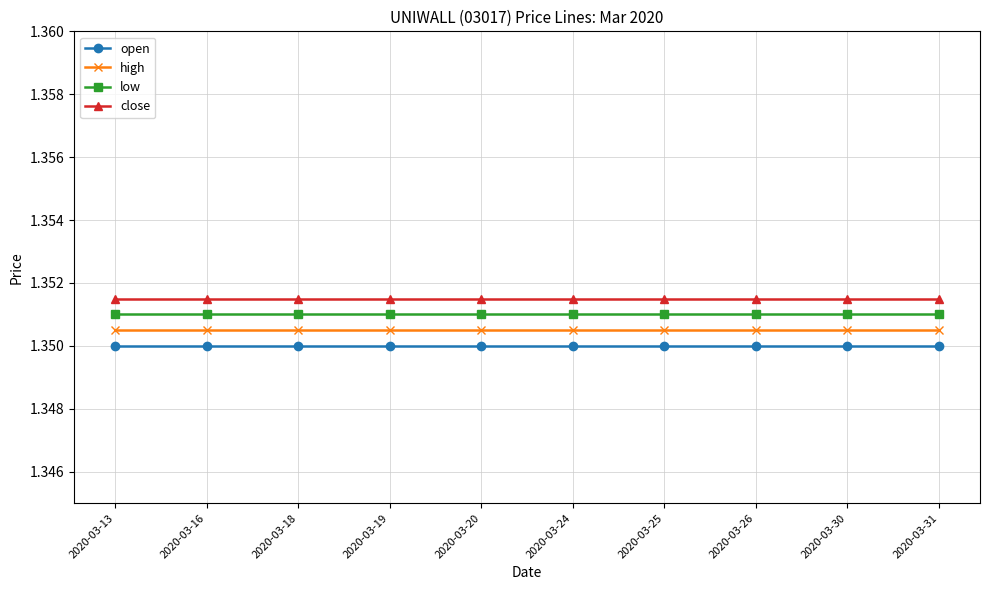

True or false: close and low cross at least once.

False